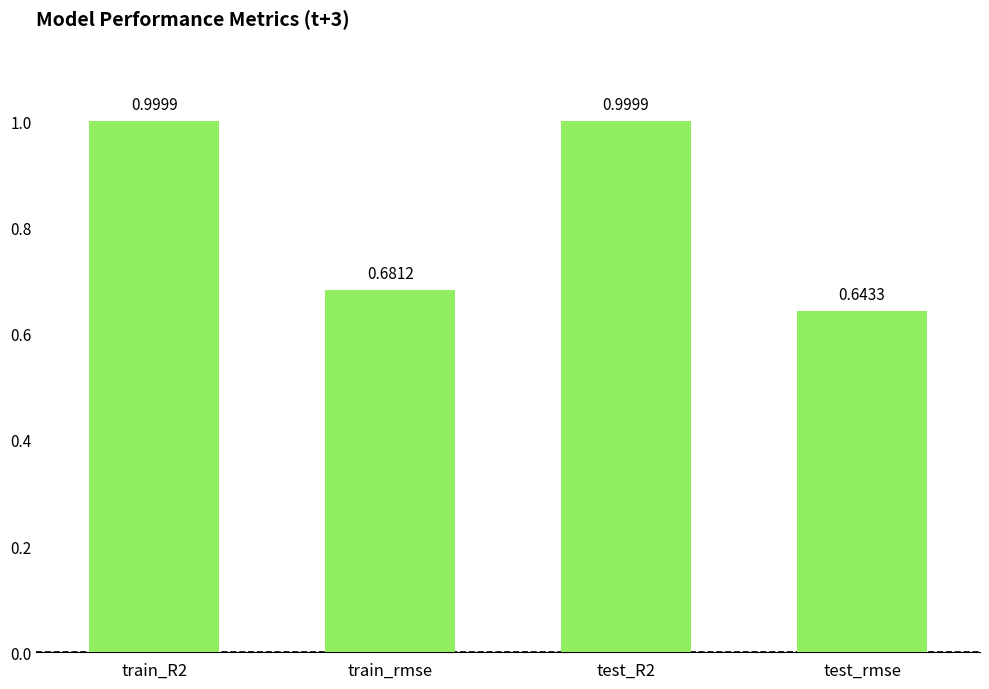

How many categories are shown in the chart?

4